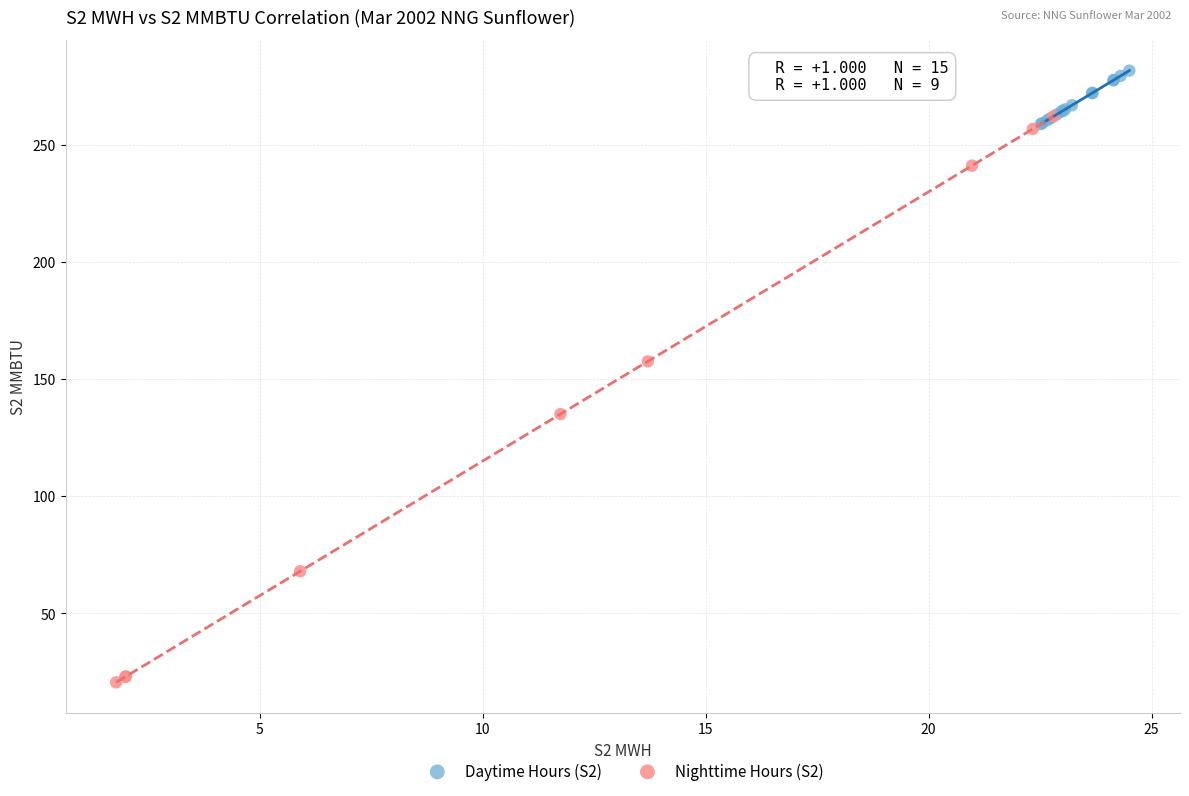

Which series contains the highest Y value?

Daytime Hours (S2)